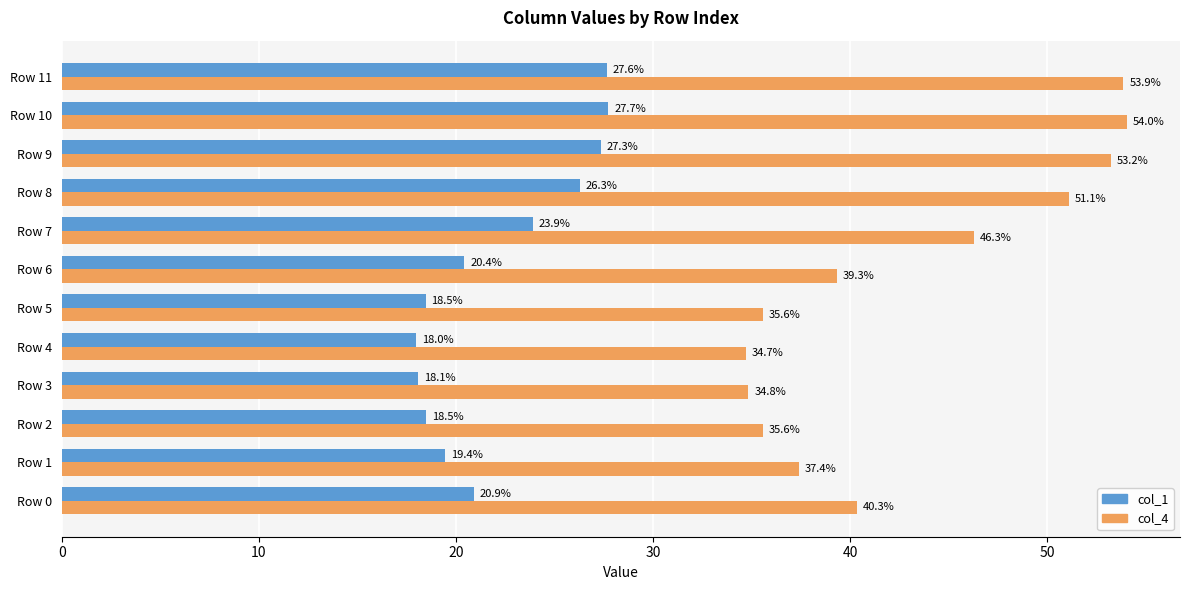

Read the col_1 value at Row 2.

18.5